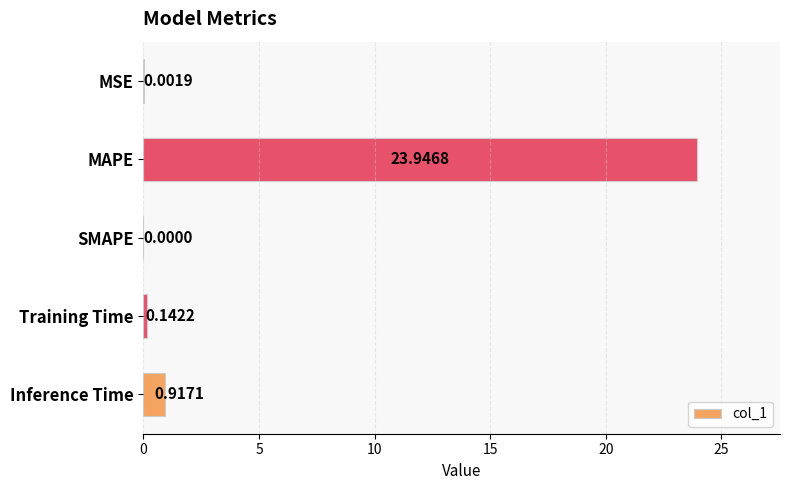

Where is the data nearest to the value 11?

Inference Time